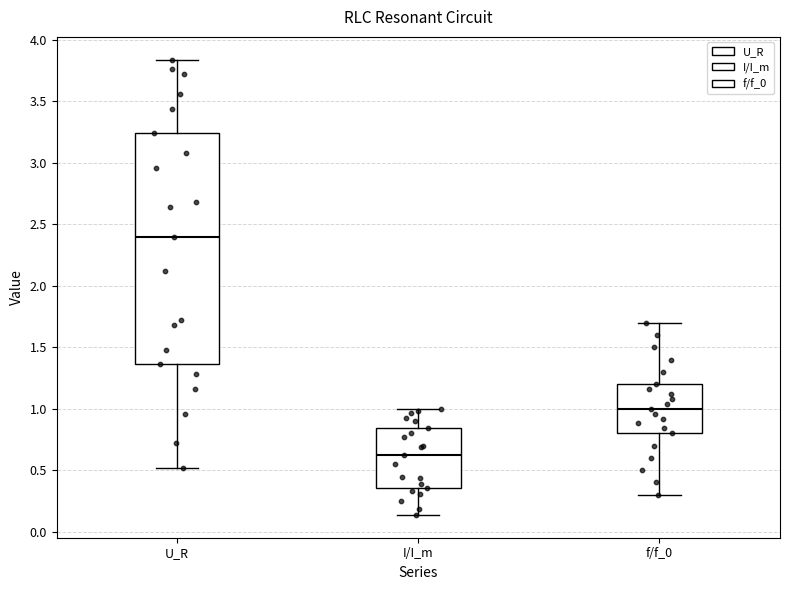

Which box has the lowest median line?

I/I_m